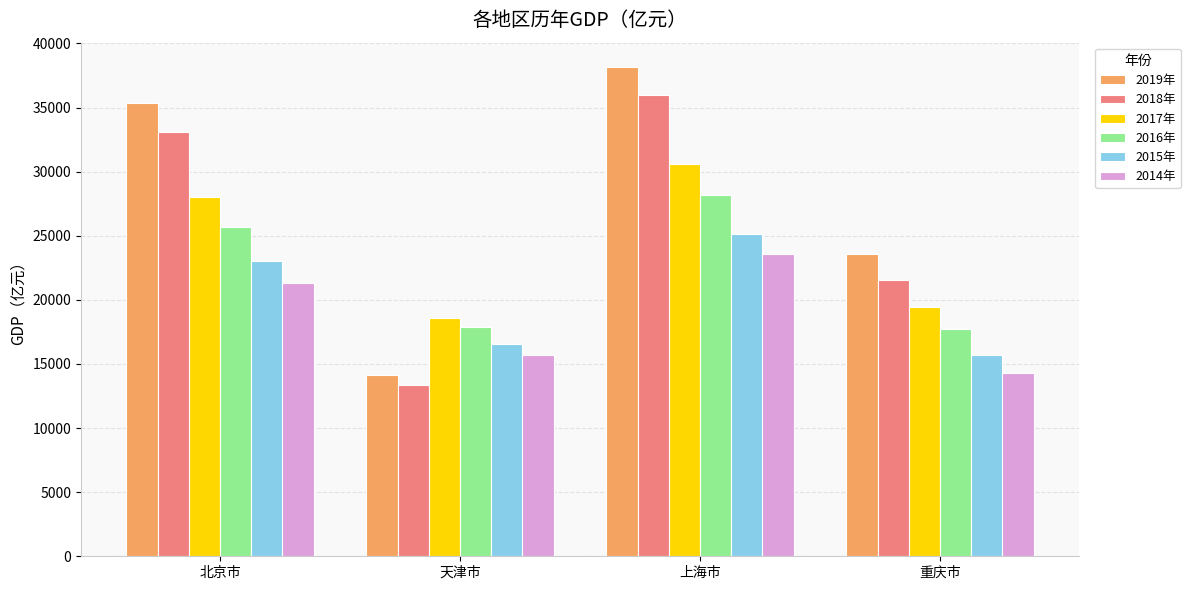

What position from the left is 重庆市?

4